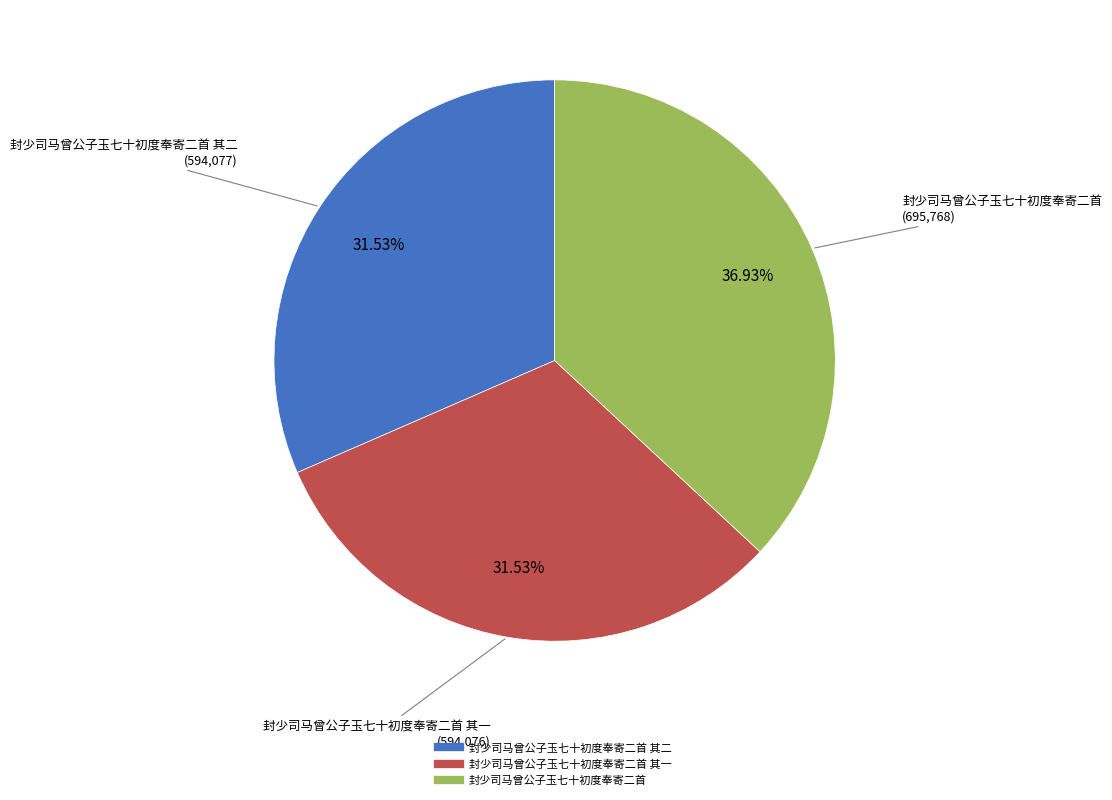

To the nearest percent, what is the average slice percentage?

33%